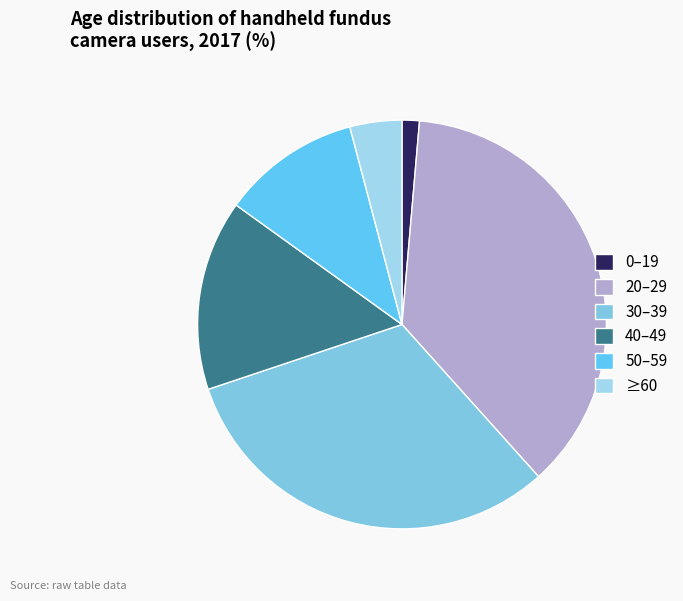

To the nearest percent, what percentage of the pie is ≥60?

4%